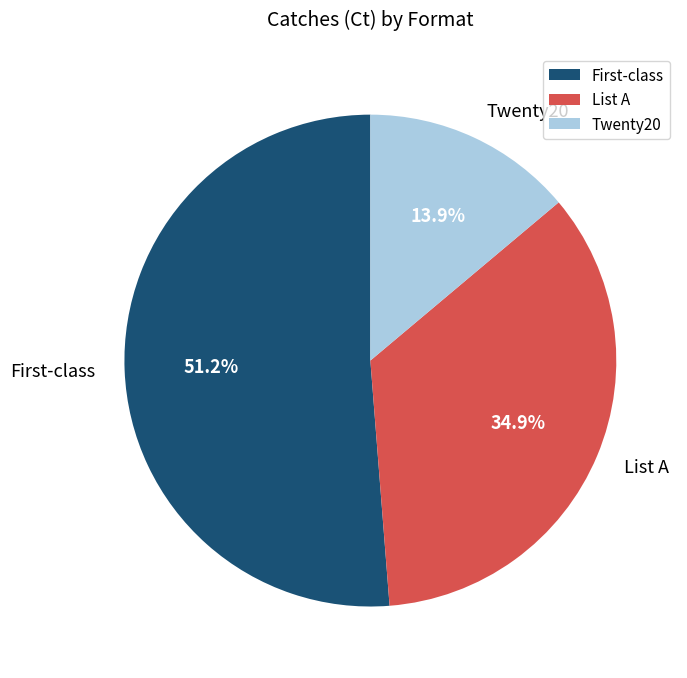

To the nearest percent, what is the average slice percentage?

33%